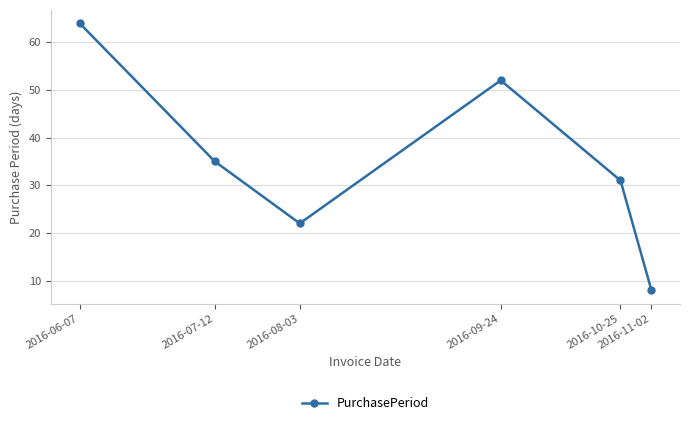

Does the chart have visible grid lines?

Yes